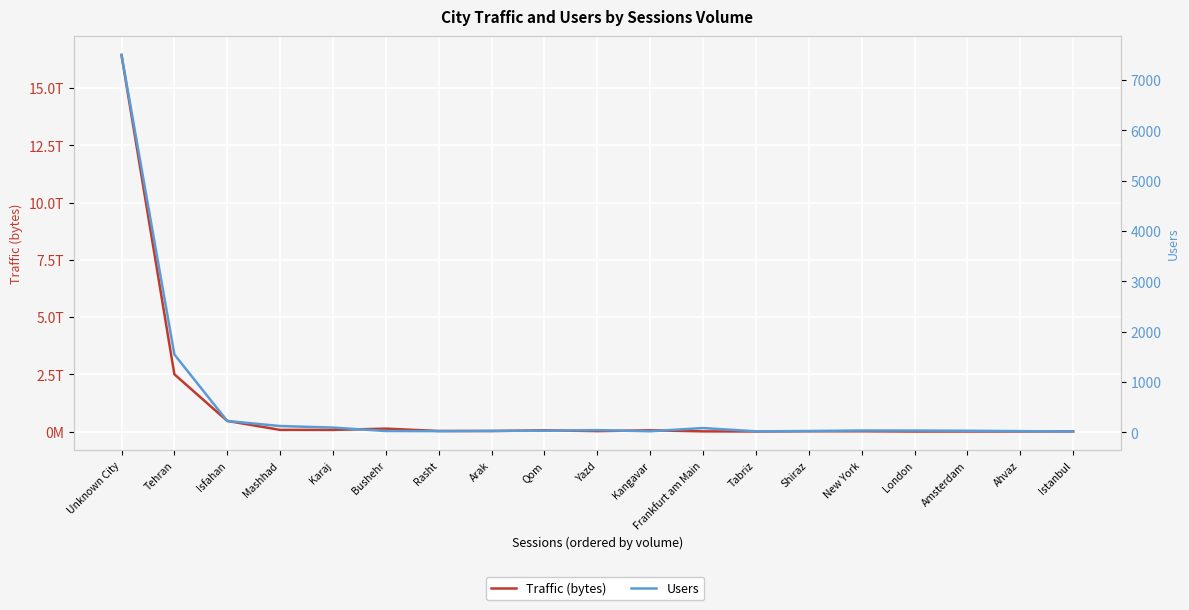

List the series in order of their peak value, highest first.

Traffic (bytes), Users